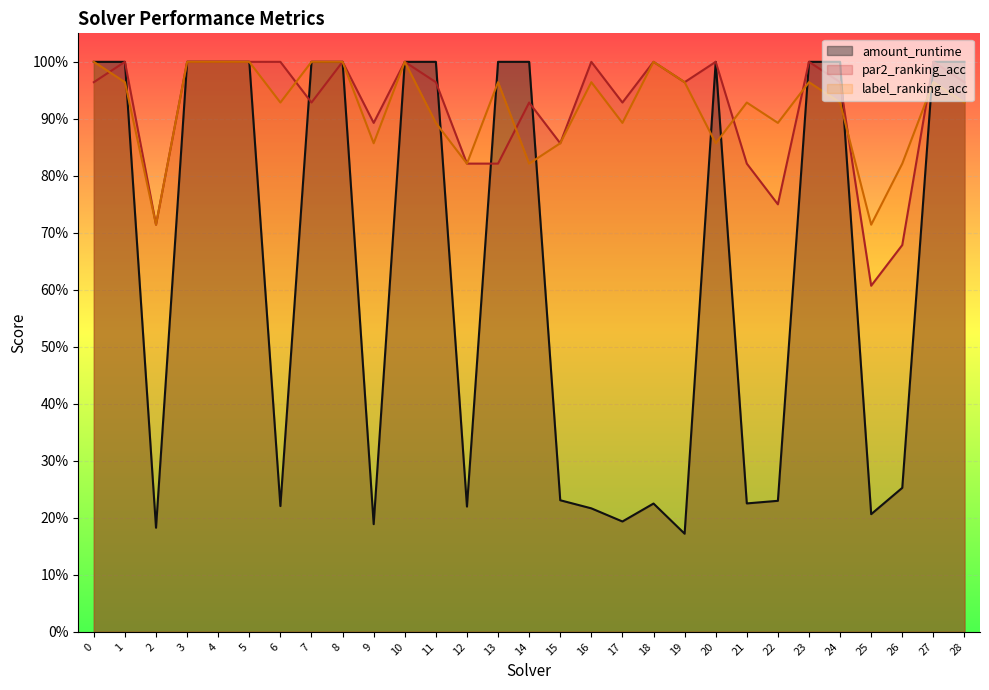

Rank the series by their maximum value, from lowest to highest.

amount_runtime, par2_ranking_acc, label_ranking_acc